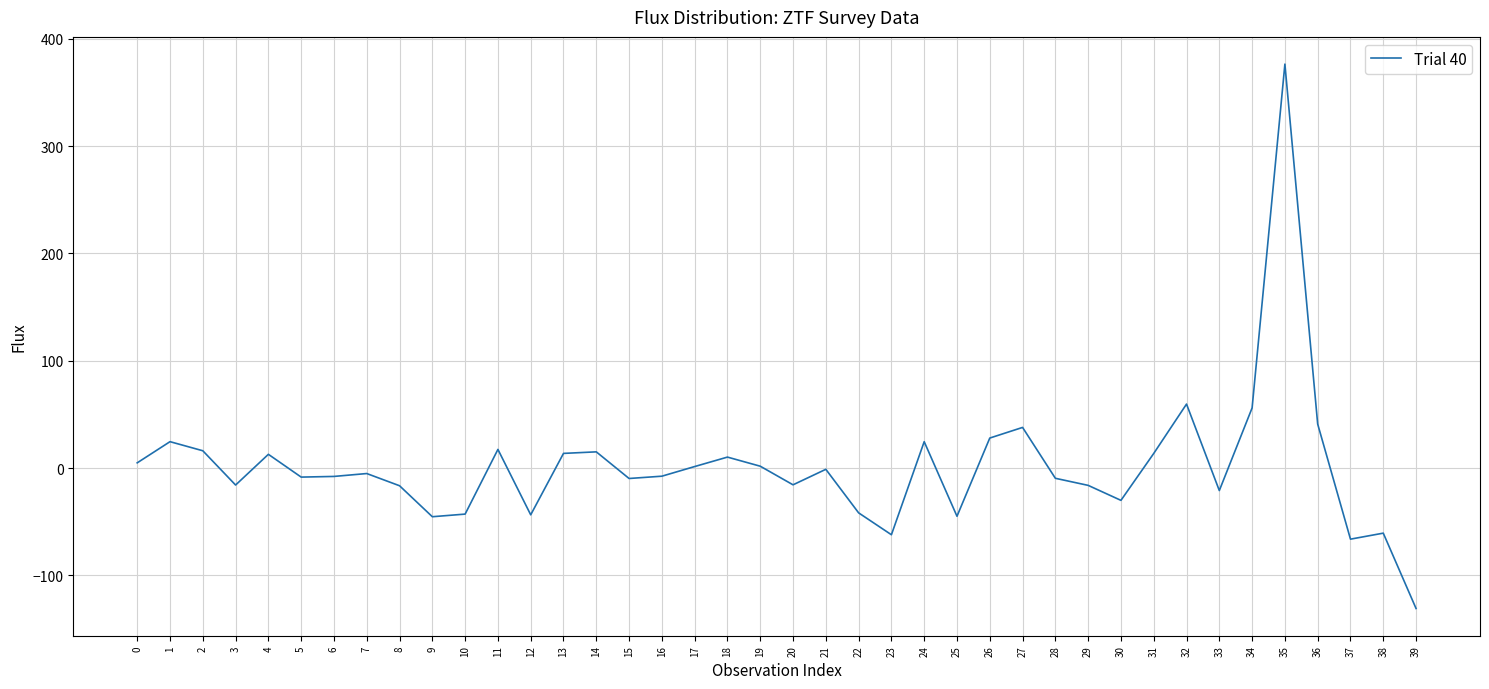

The chart shows a value of -16.2 at 29. True or false?

True